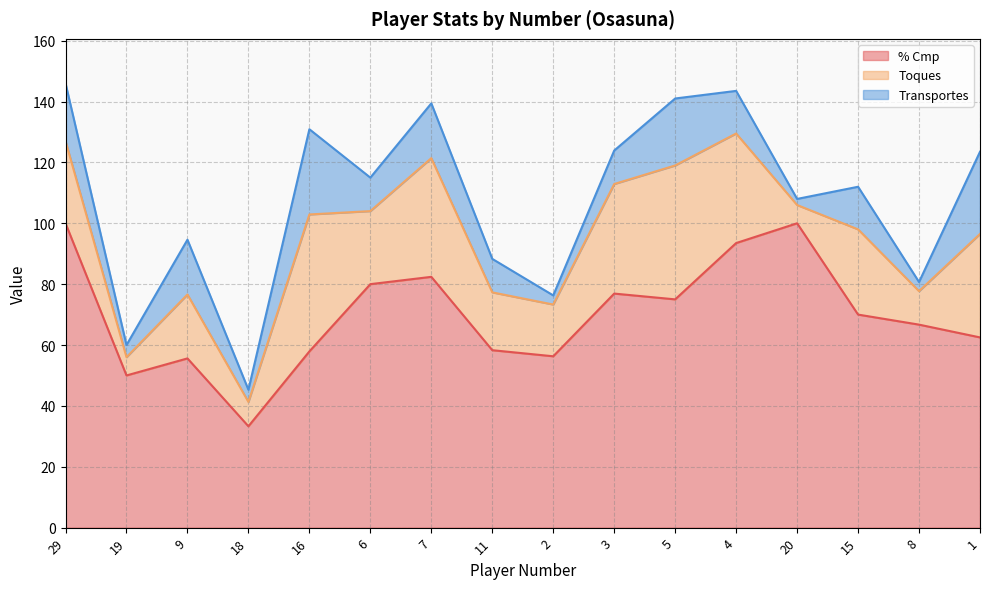

Count the number of data series in this chart.

3